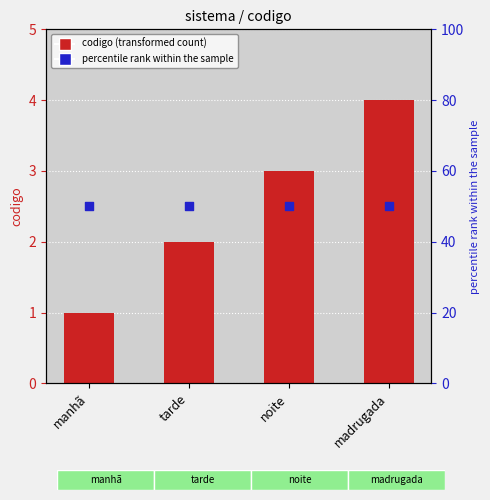

At which category is the sum across all series the highest?

madrugada